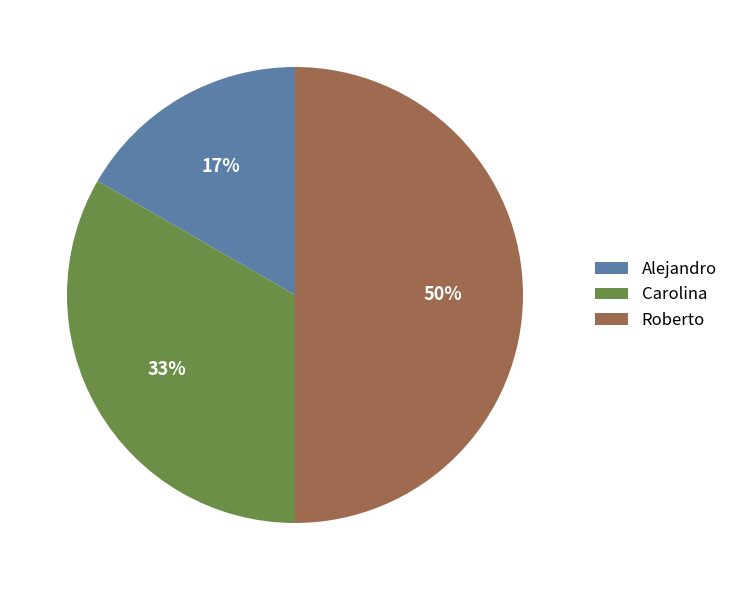

Is Alejandro the majority of the pie?

No